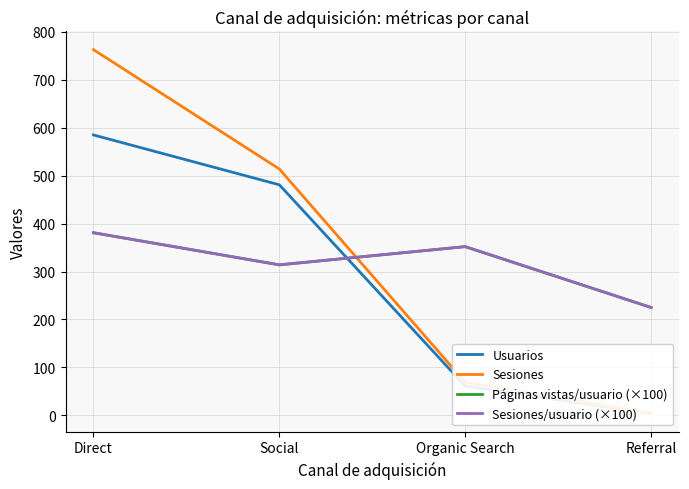

What is the label of the 2nd point from the left?

Social